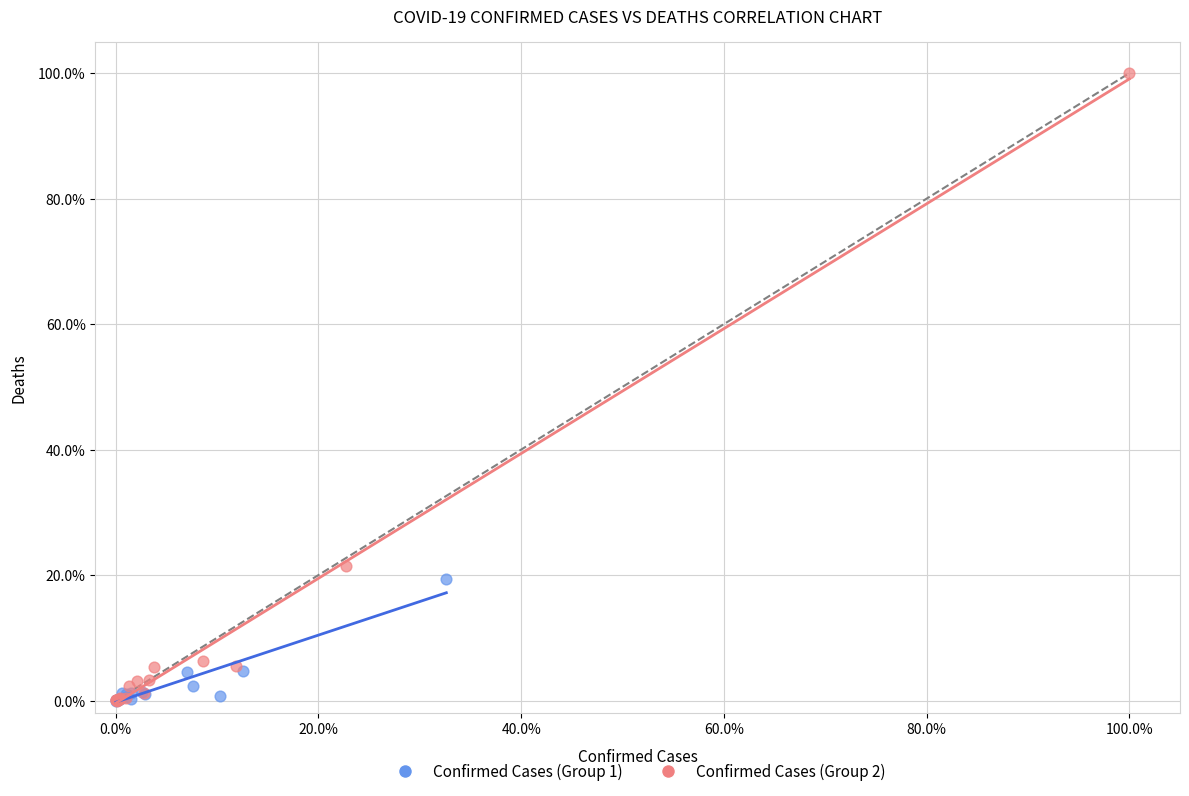

Which series contains the highest Y value?

Confirmed Cases (Group 2)